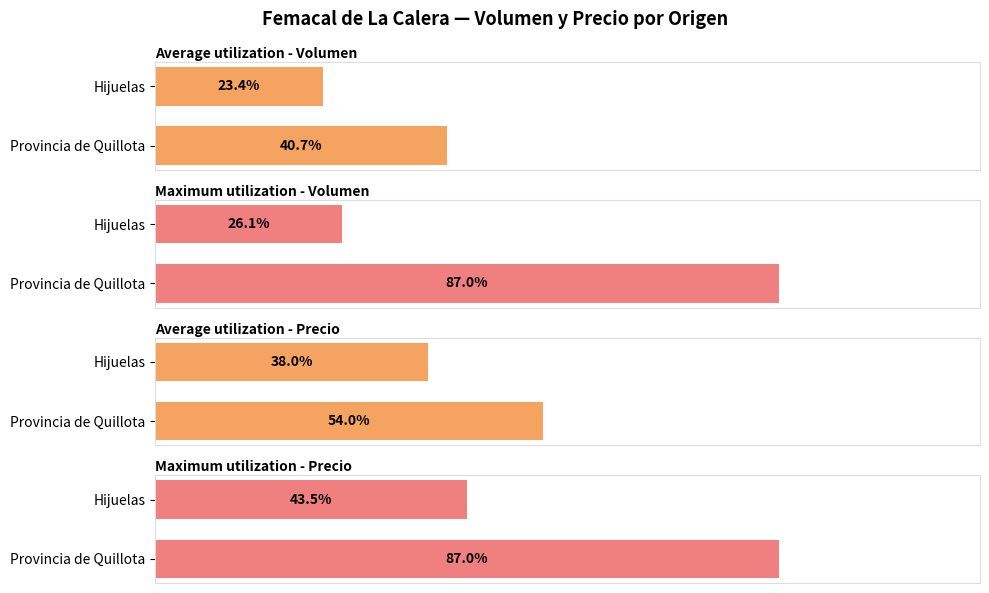

The value of Average utilization - Precio at Hijuelas is 38.0. True or false?

True